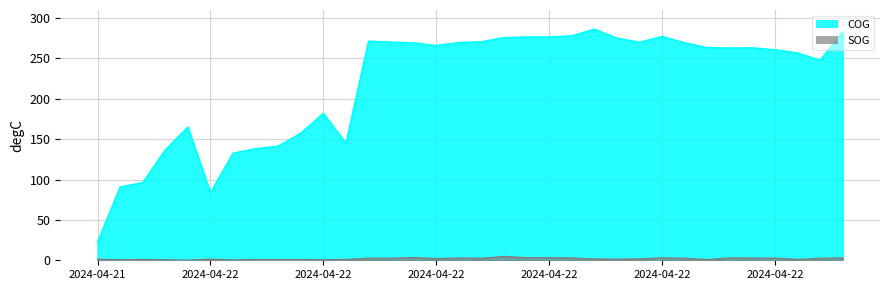

What are all the series names shown in the legend?

COG, SOG